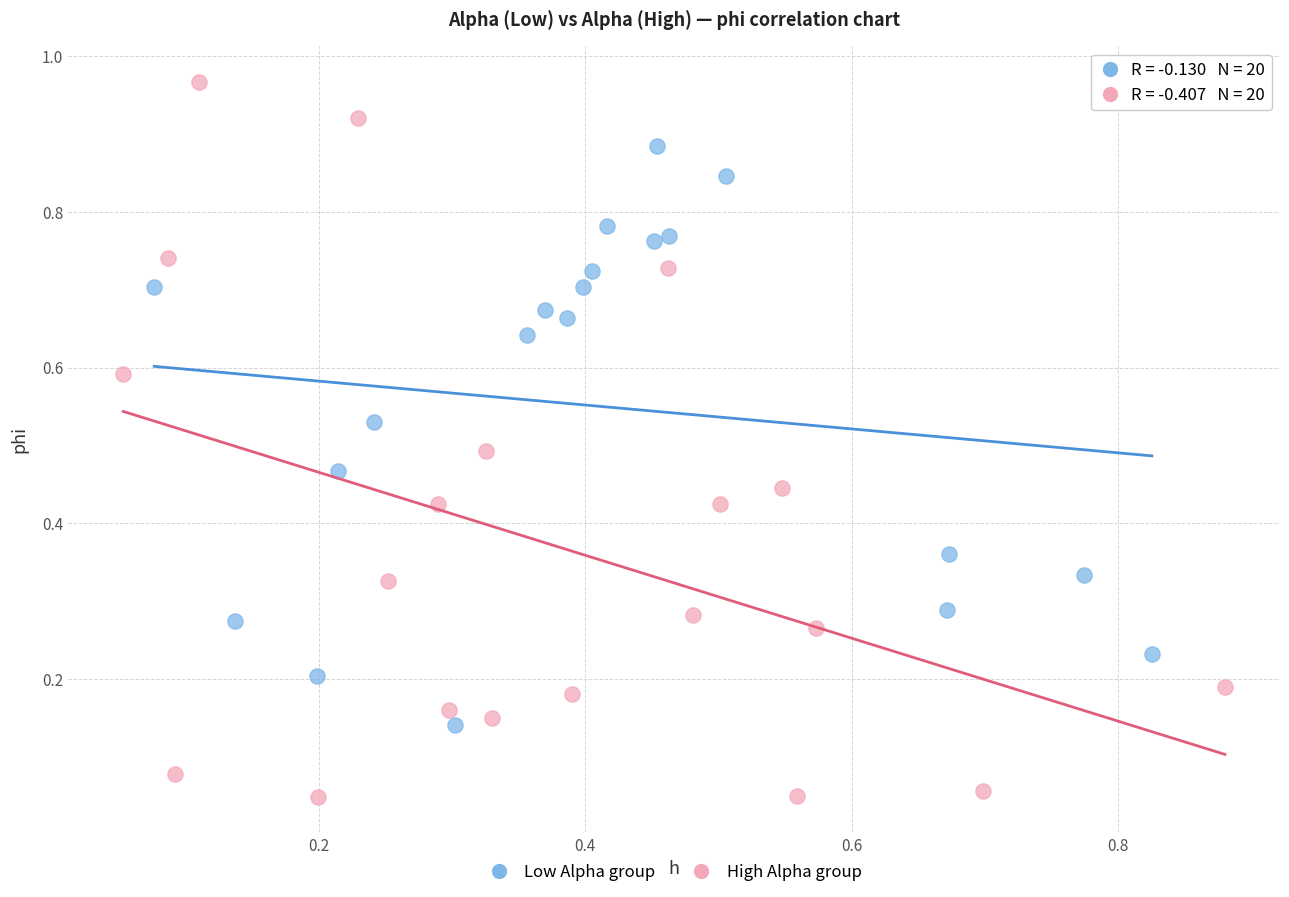

Which series contains the lowest Y value?

High Alpha group